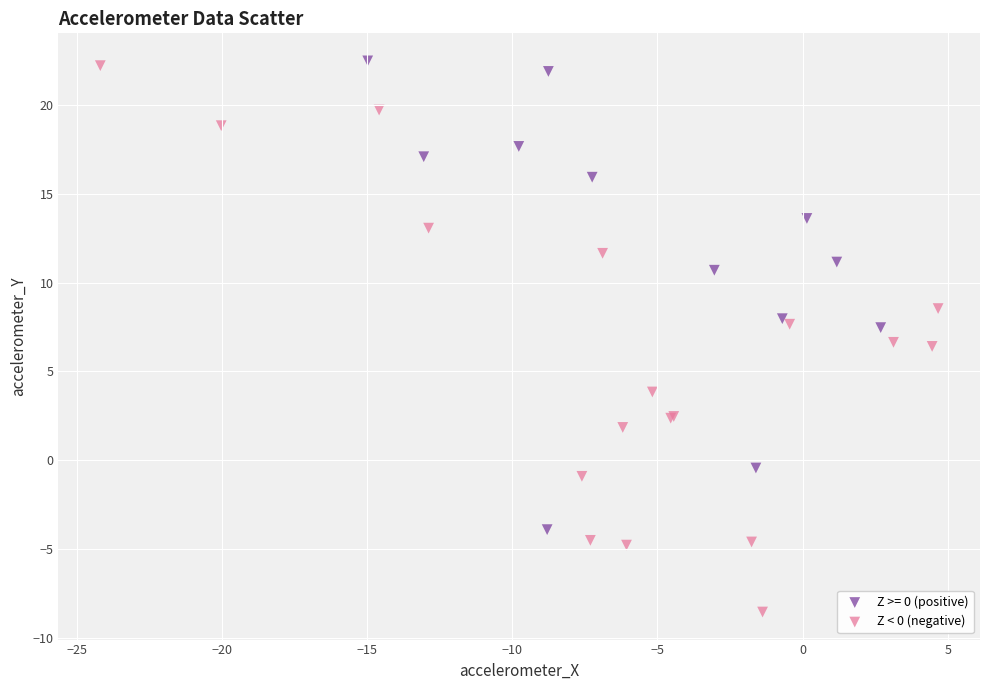

Which series contains the lowest Y value?

Z < 0 (negative)